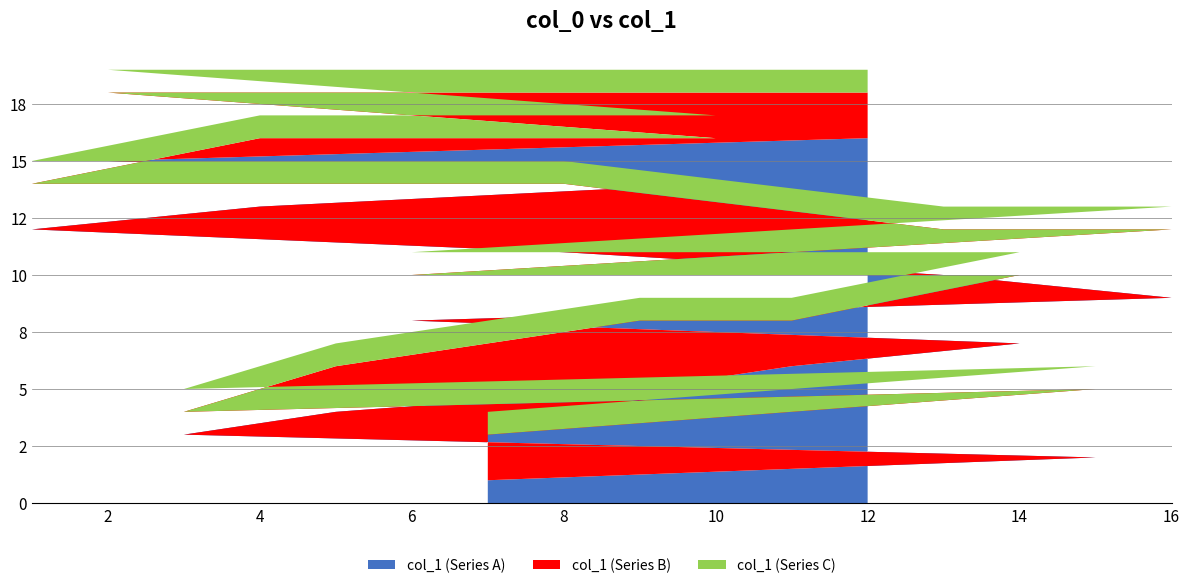

Reading left to right, extract all data points from this chart.

col_1 (Series A): 7=1	15=2	3=3	5=4	9=5	11=6	14=7	6=8	16=9	13=10	8=11	1=12	4=13	10=14	2=15	12=16
col_1 (Series B): 7=2	15=3	3=1	5=2	9=3	11=2	14=3	6=2	16=3	13=2	8=3	1=2	4=3	10=2	2=3	12=2
col_1 (Series C): 7=1	15=1	3=1	5=1	9=1	11=1	14=1	6=1	16=1	13=1	8=1	1=1	4=1	10=1	2=1	12=1